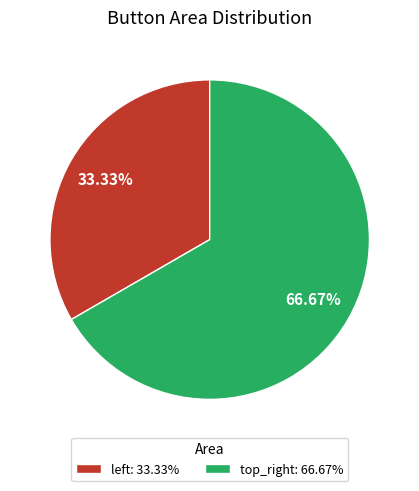

How many slices are in this pie chart?

2